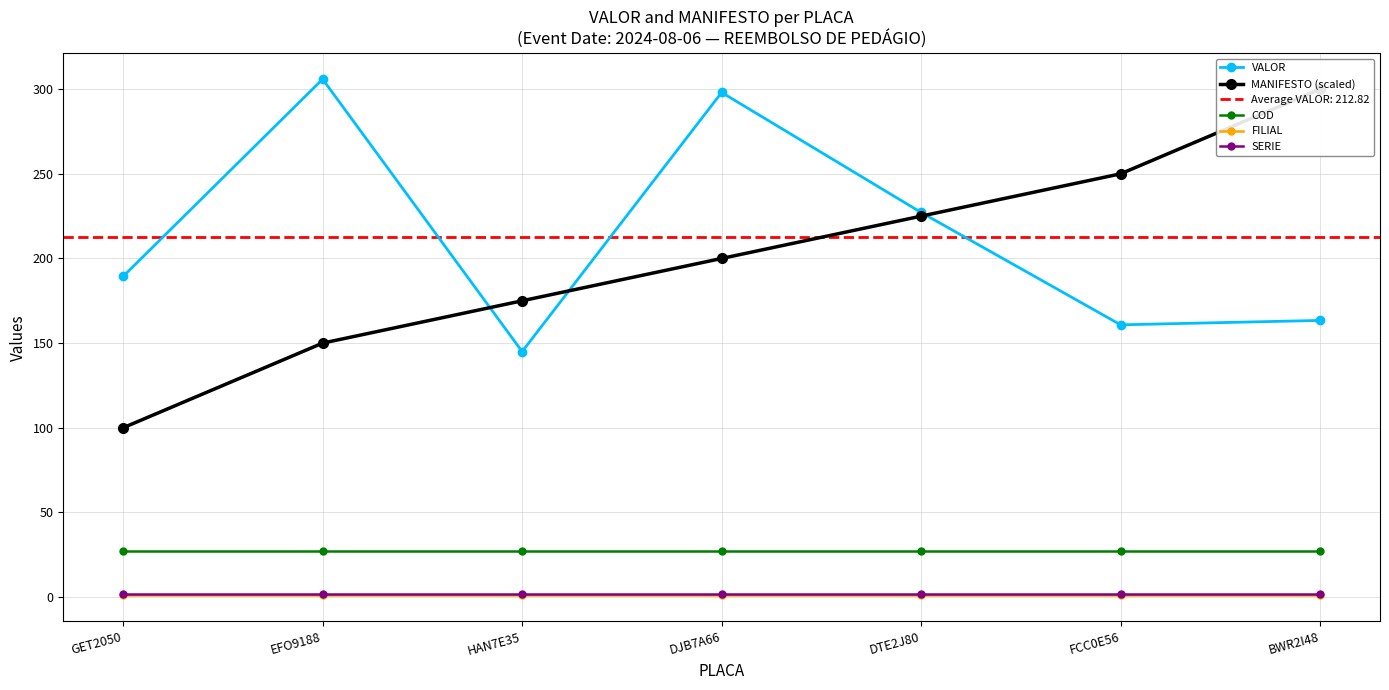

Read the VALOR value at EFO9188.

305.9